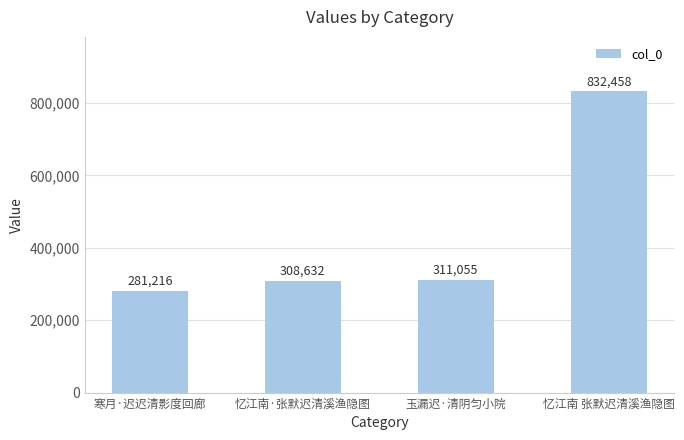

What is the difference between the maximum and minimum values?

551242